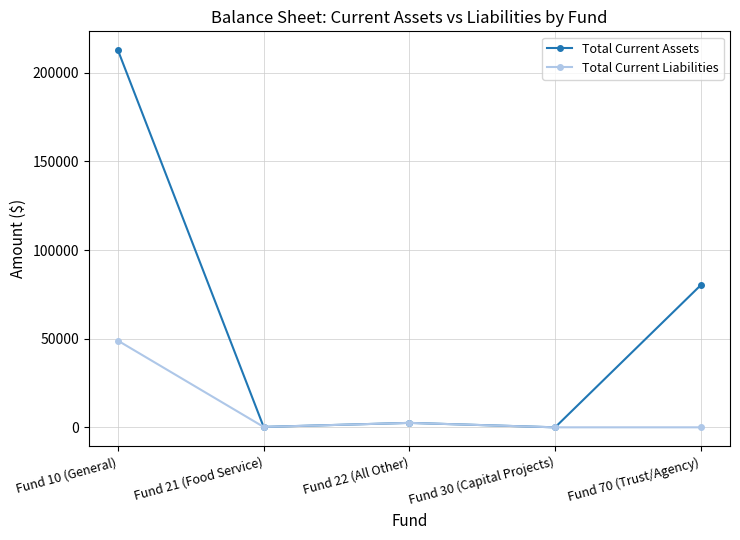

What is the label of the 5th point from the left?

Fund 70 (Trust/Agency)